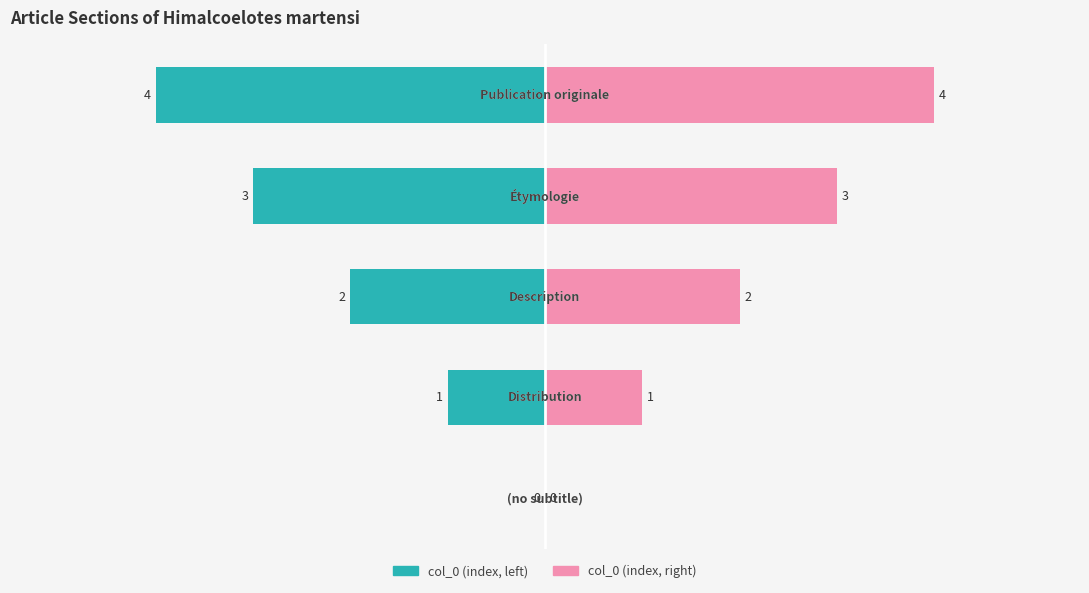

Rank the series at −2 from highest to lowest value.

col_0 (index, right), col_0 (index)